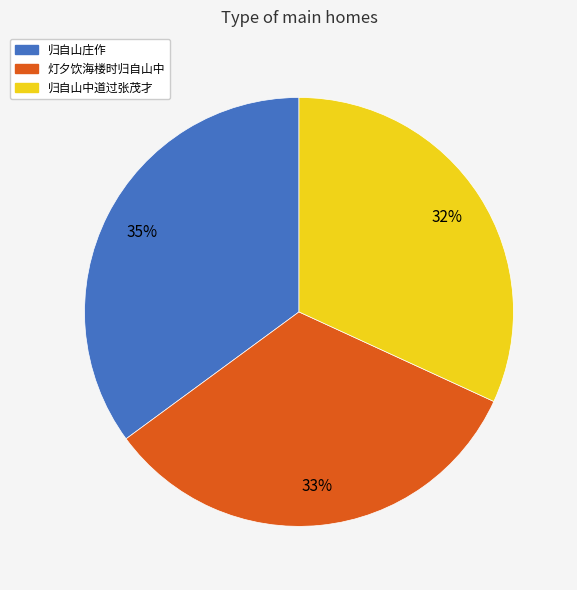

Does any single category account for the majority?

No